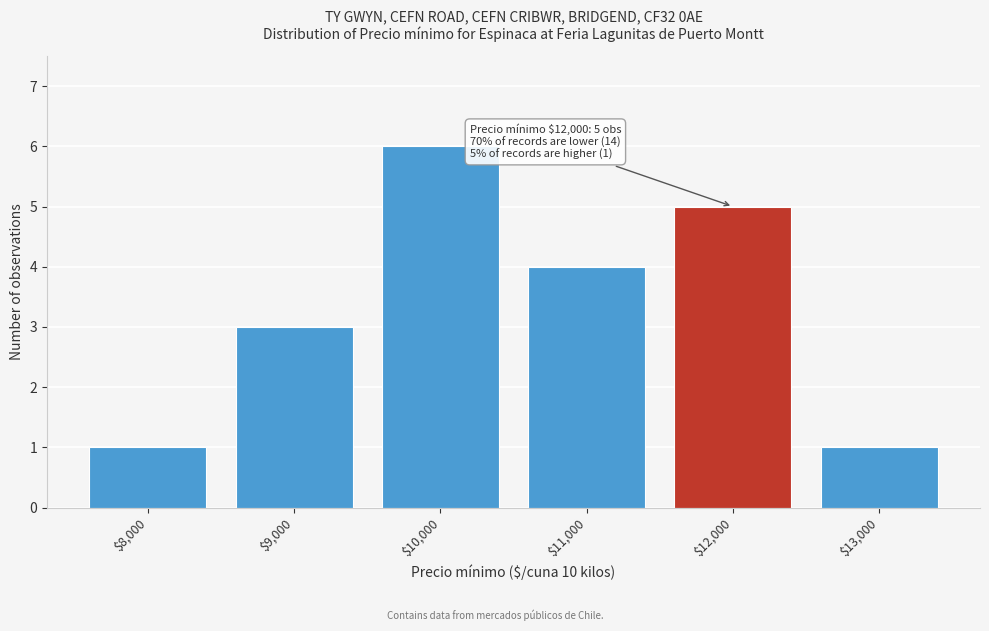

Reading left to right, what are all the values shown in this chart?

1	3	6	4	5	1